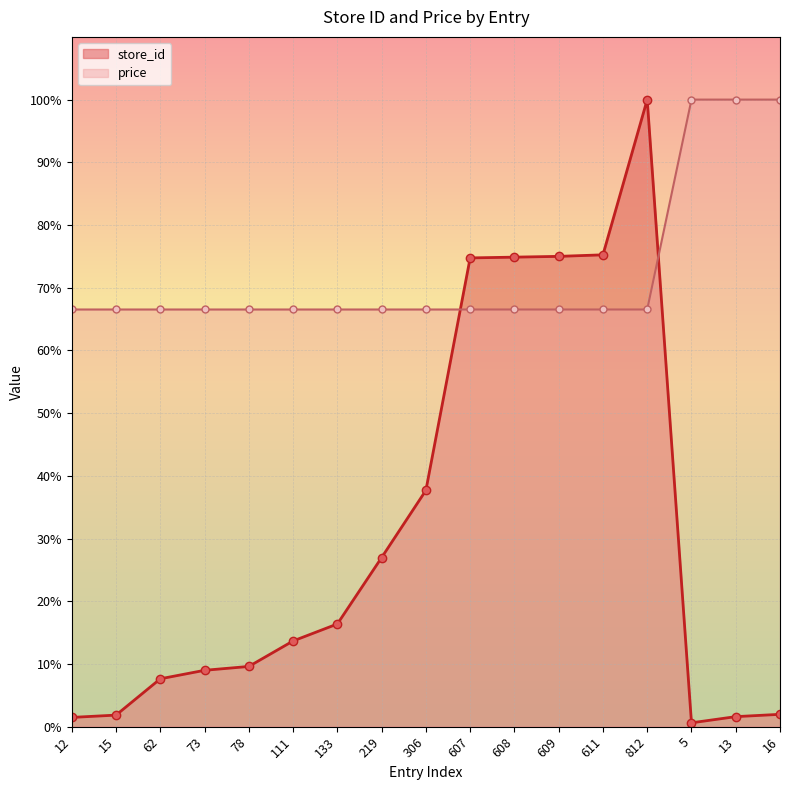

The value of store_id at 611 is 75.2. True or false?

True